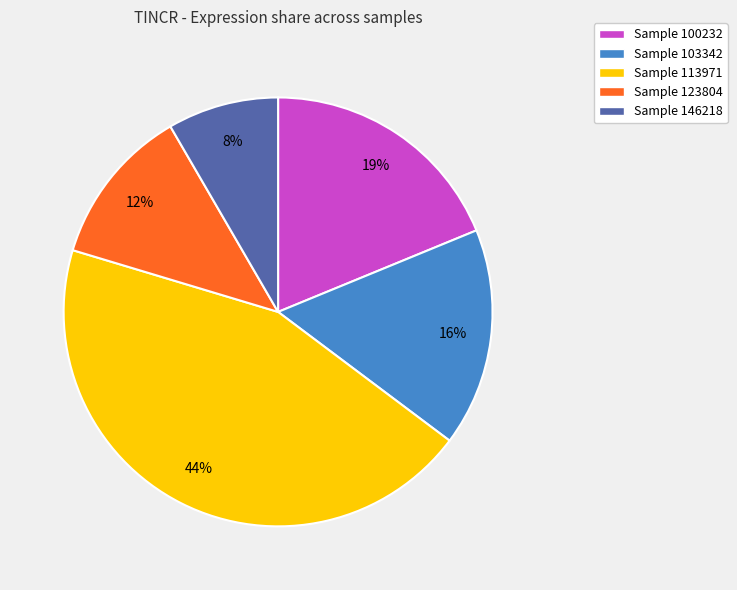

Rank the categories by value from lowest to highest.

Sample 146218, Sample 123804, Sample 103342, Sample 100232, Sample 113971